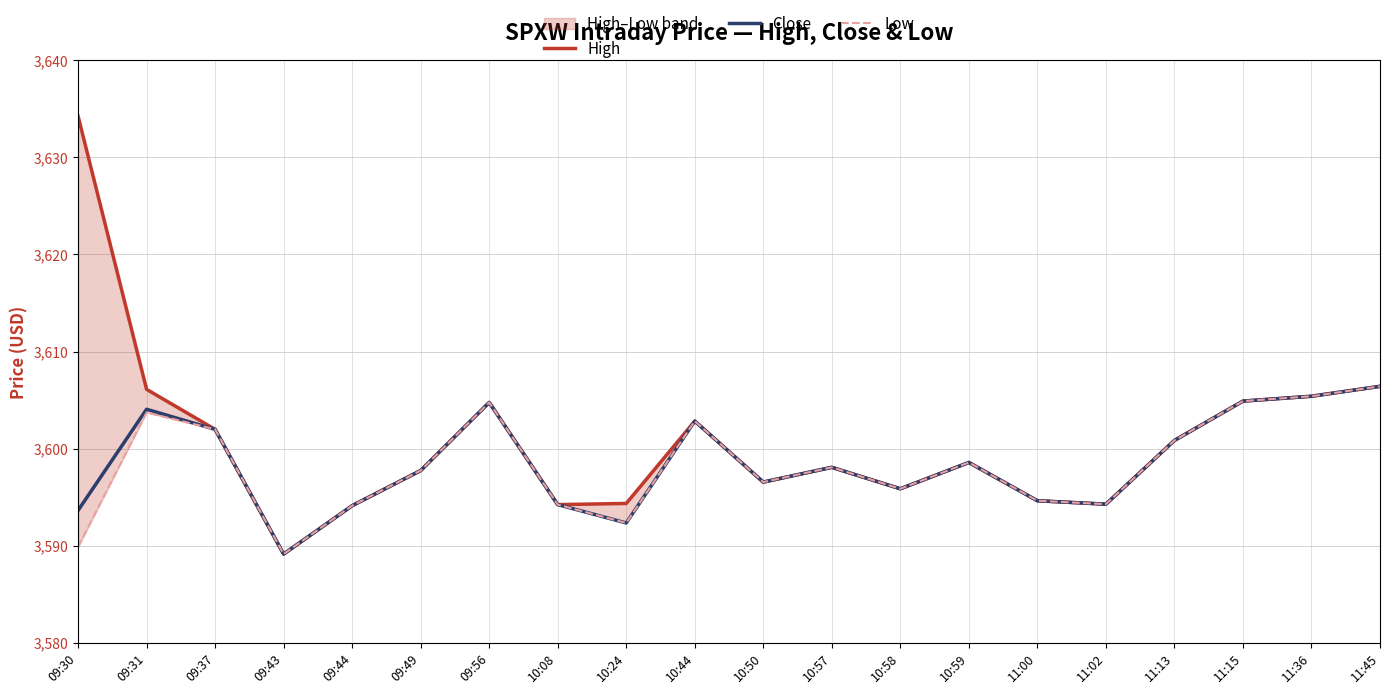

What is the difference between the maximum and second lowest values in the High series?

40.1